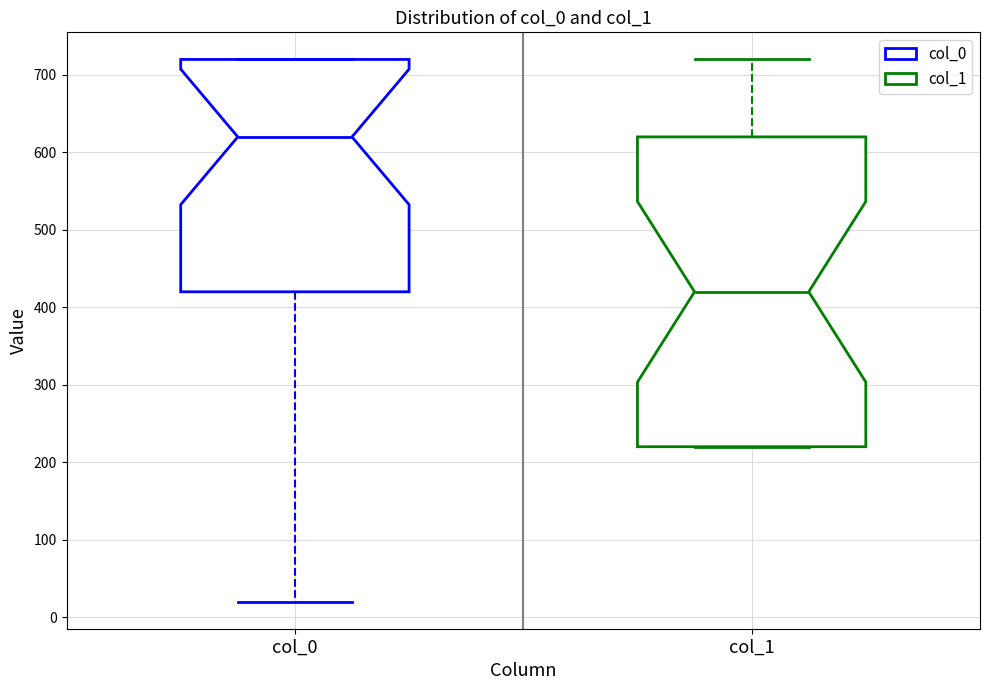

Which box has the lowest median line?

col_1